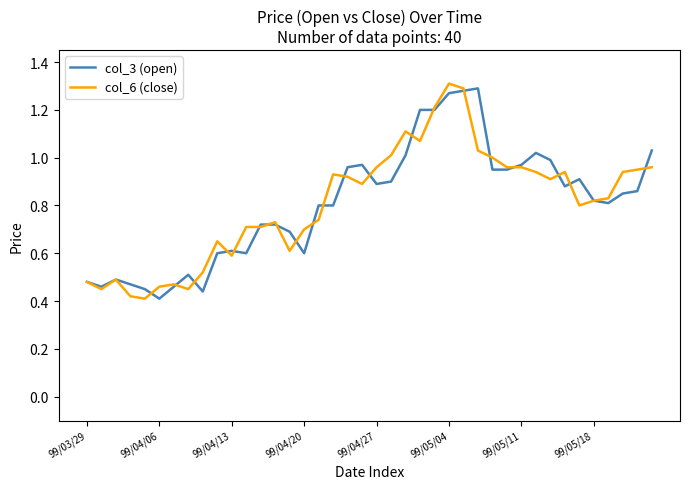

True or false: col_3 (open) has more than 1 points higher than both neighbors.

True